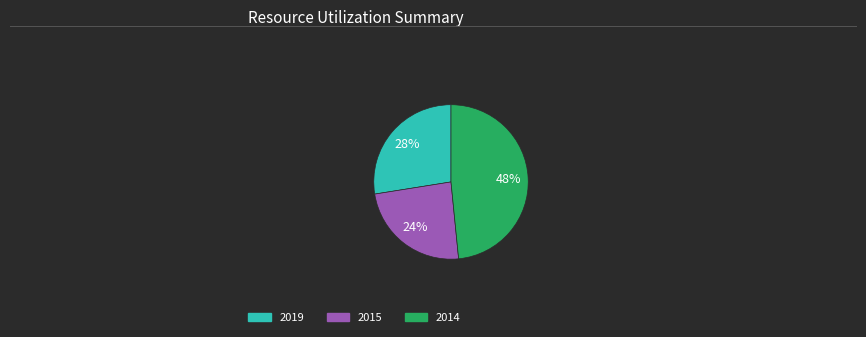

To the nearest percent, what is the difference between the largest and smallest slice percentages?

24%